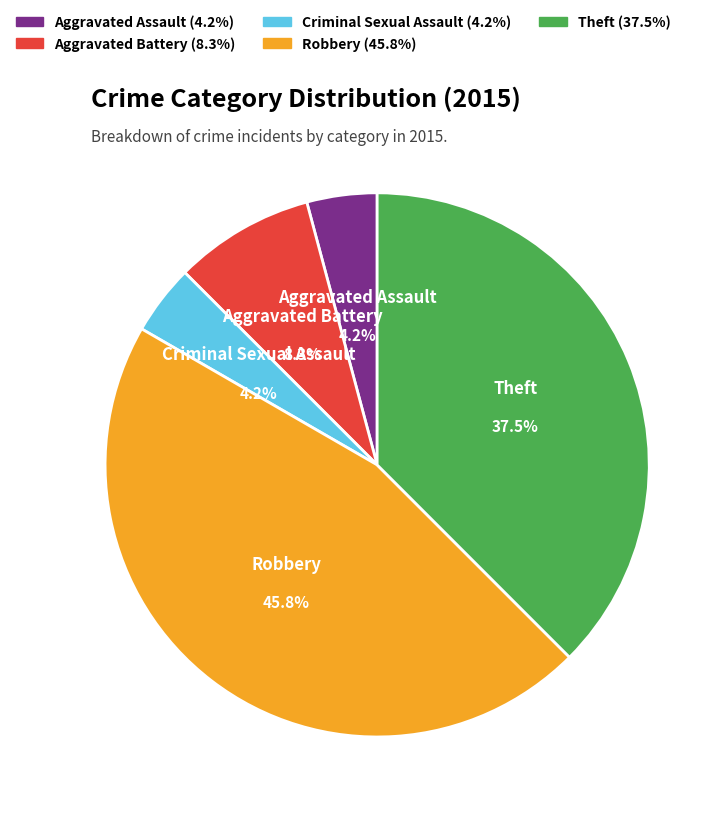

Does Aggravated Battery account for over 50% of the chart?

No